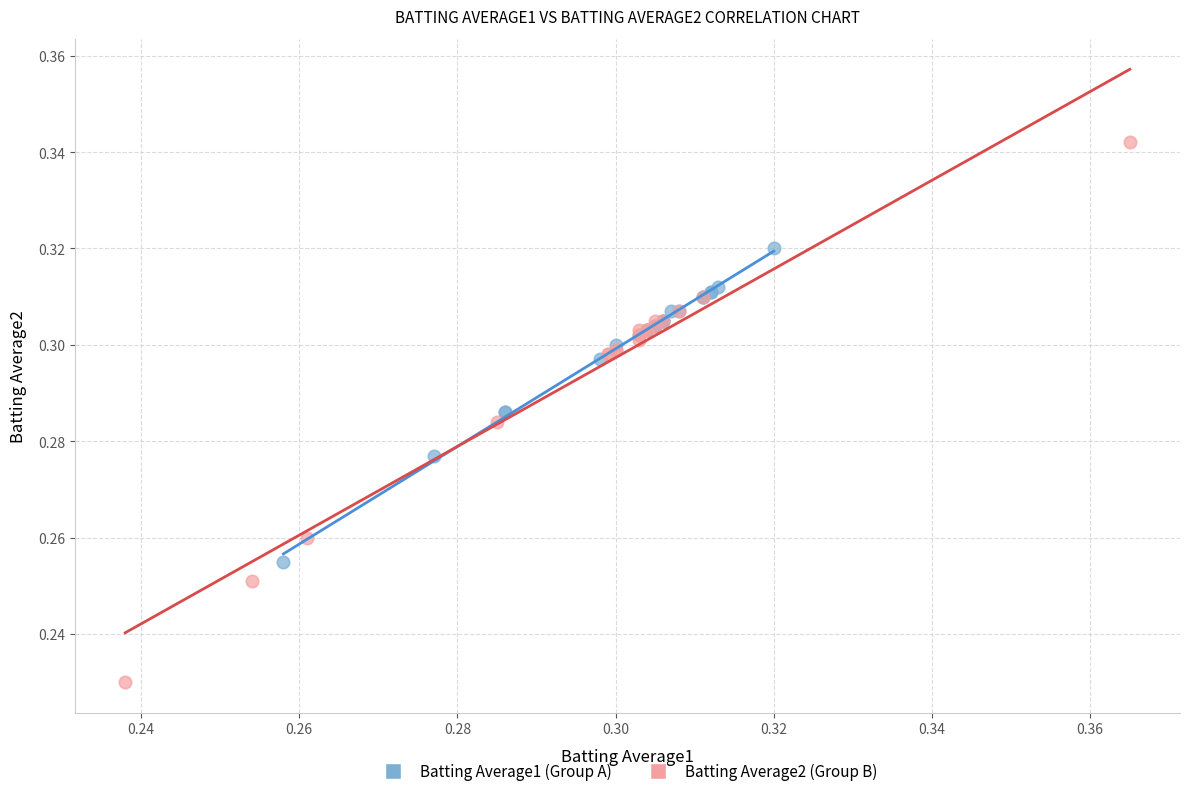

Which series has the widest spread of Y values?

Batting Average2 (Group B)